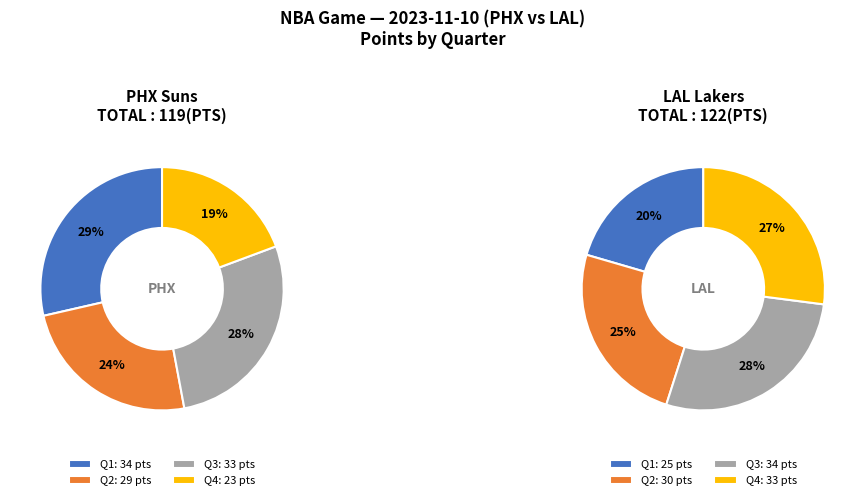

Rank the series at PHX Suns from lowest to highest value.

PTS_QTR4, PTS_QTR2, PTS_QTR3, PTS_QTR1